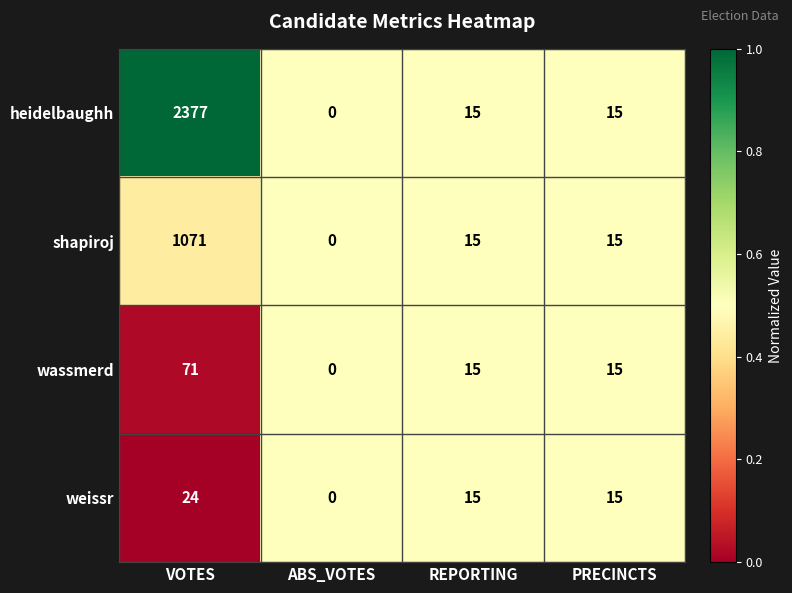

What is the difference between the weissr values at ABS_VOTES and PRECINCTS?

15